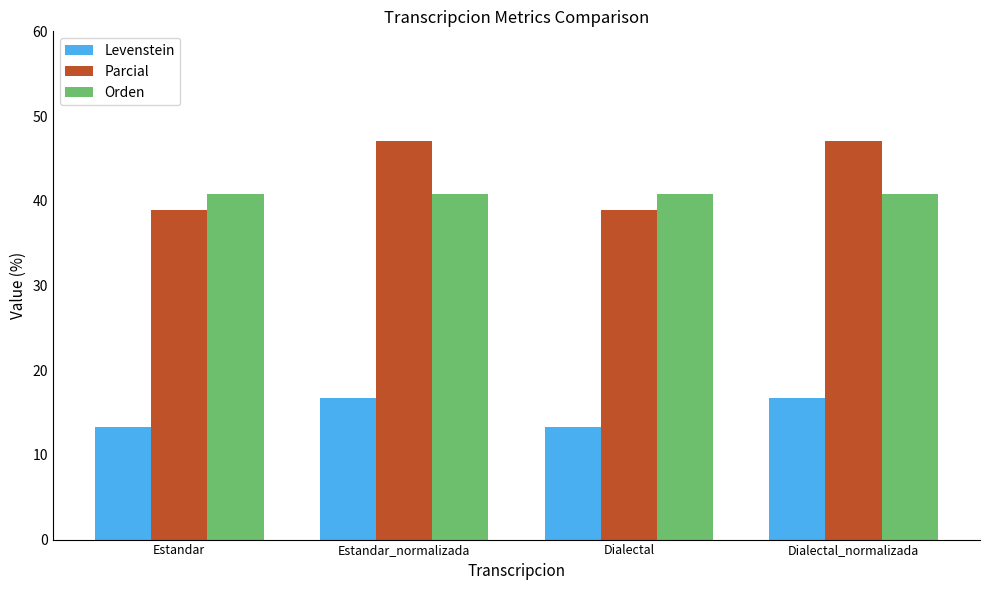

What are all the series names shown in the legend?

Levenstein, Parcial, Orden